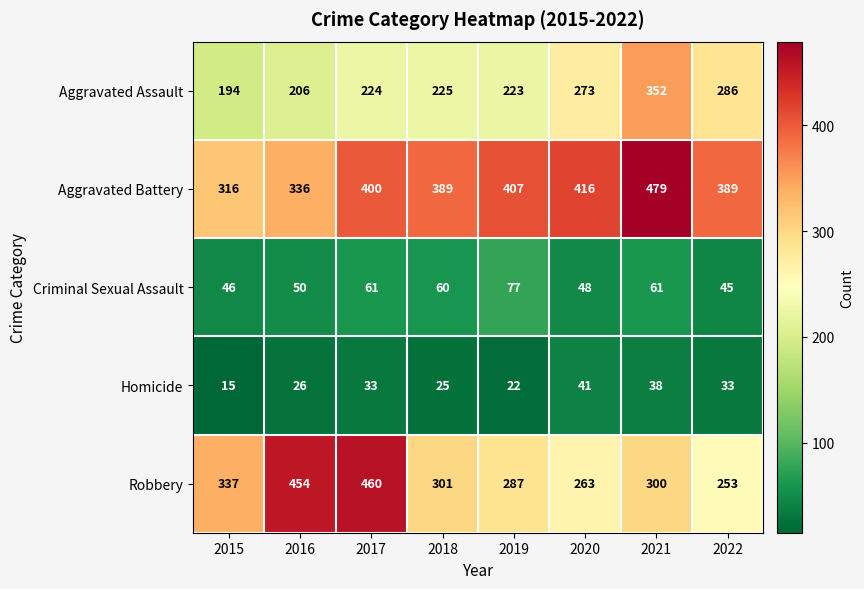

Which category has the lowest value across all series?

2015